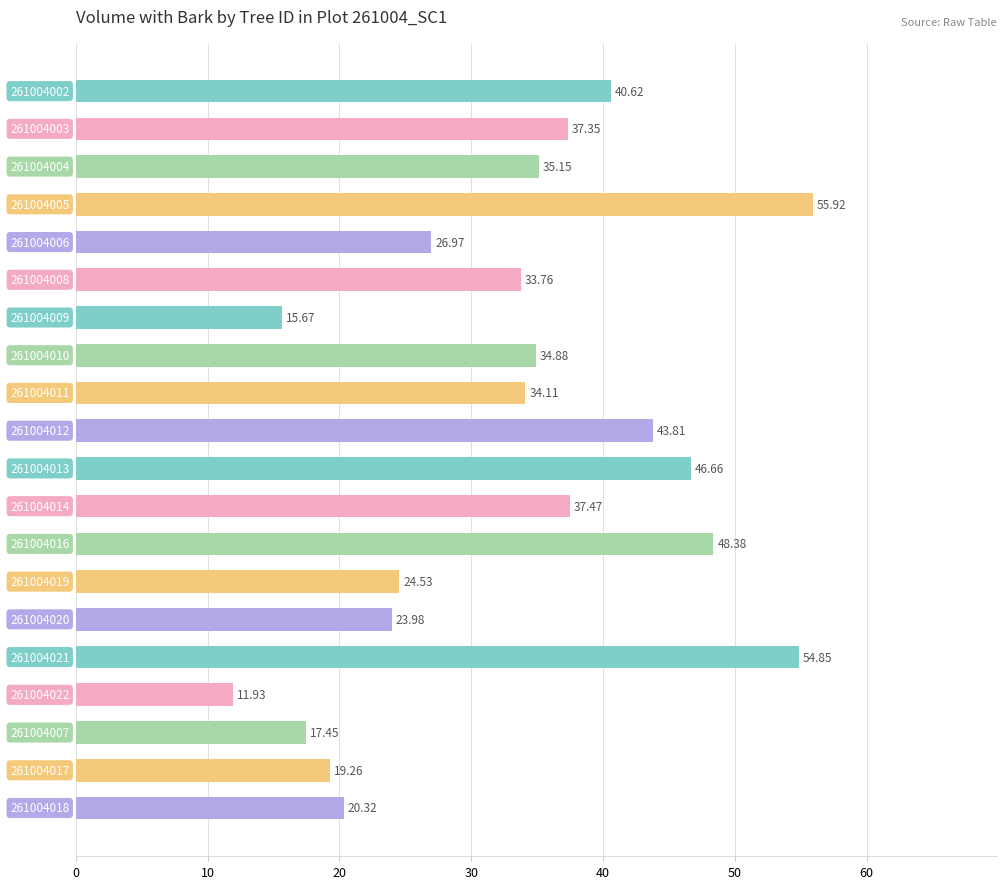

What is the difference between the maximum and minimum values?

44.0